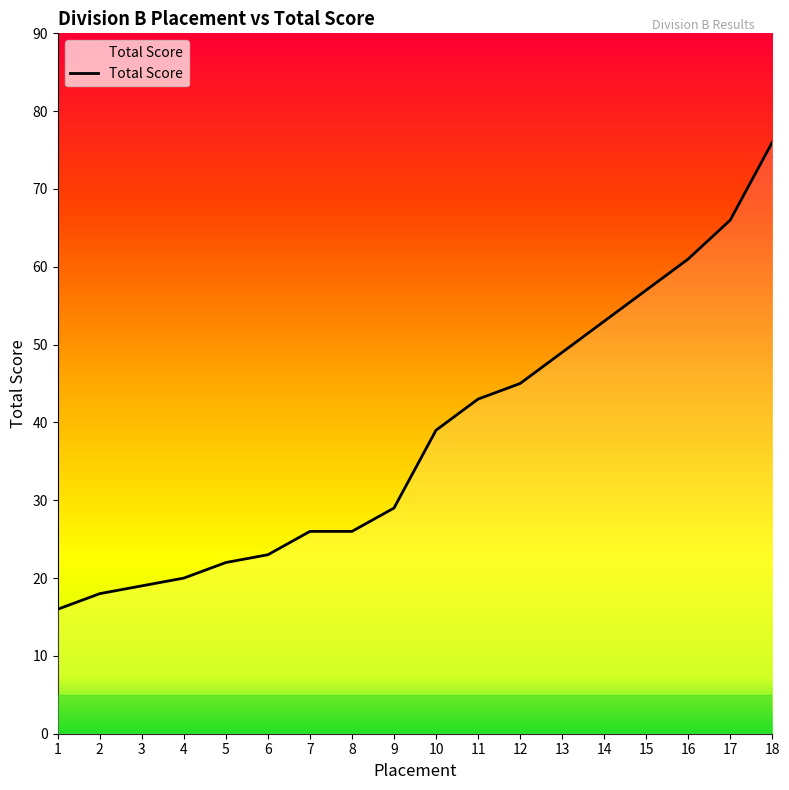

Where is the data nearest to the value 46?

12